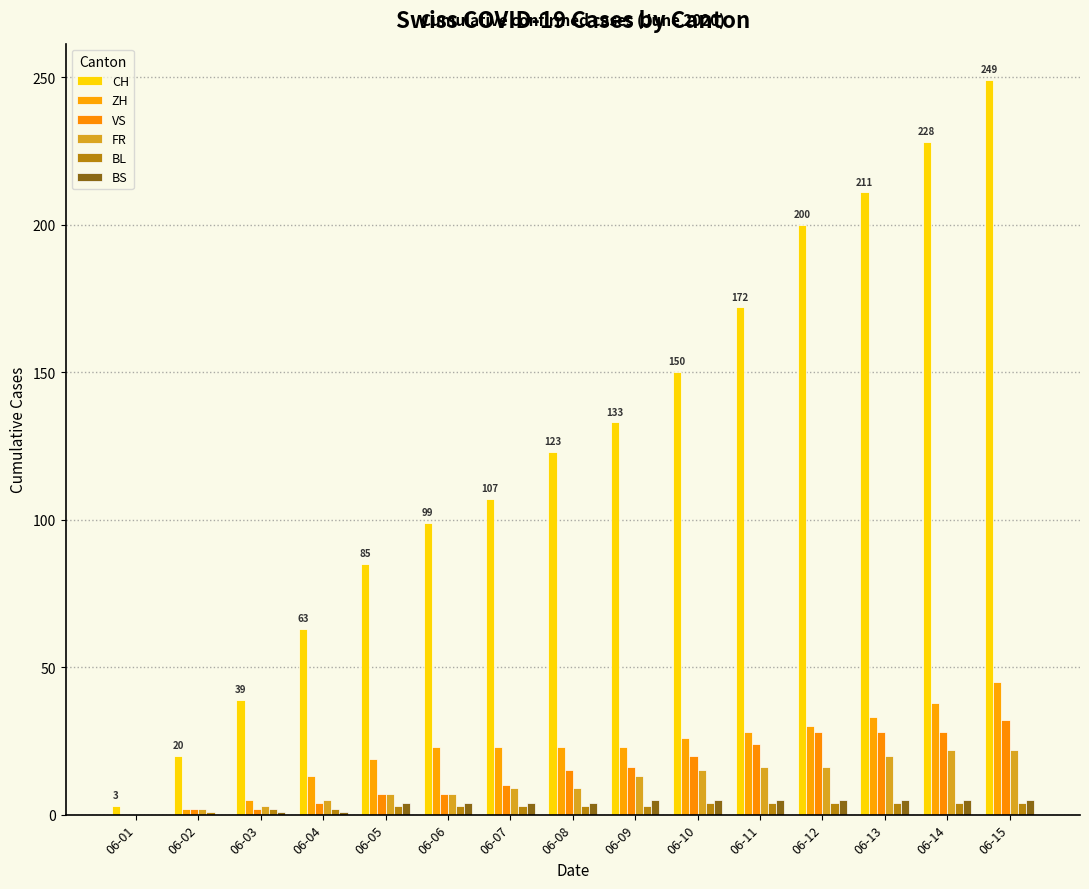

What is the value of the FR bar at the 11th from the left?

16